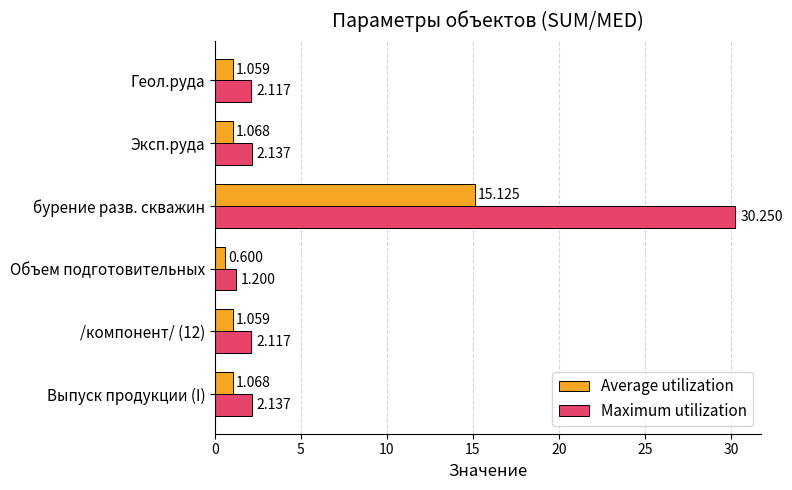

What is the sum of all Maximum utilization values?

40.0